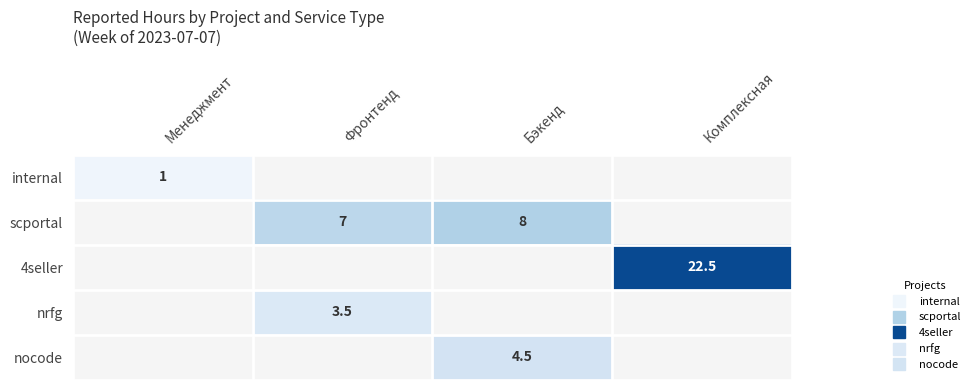

Which category has the lowest value across all series?

Менеджмент